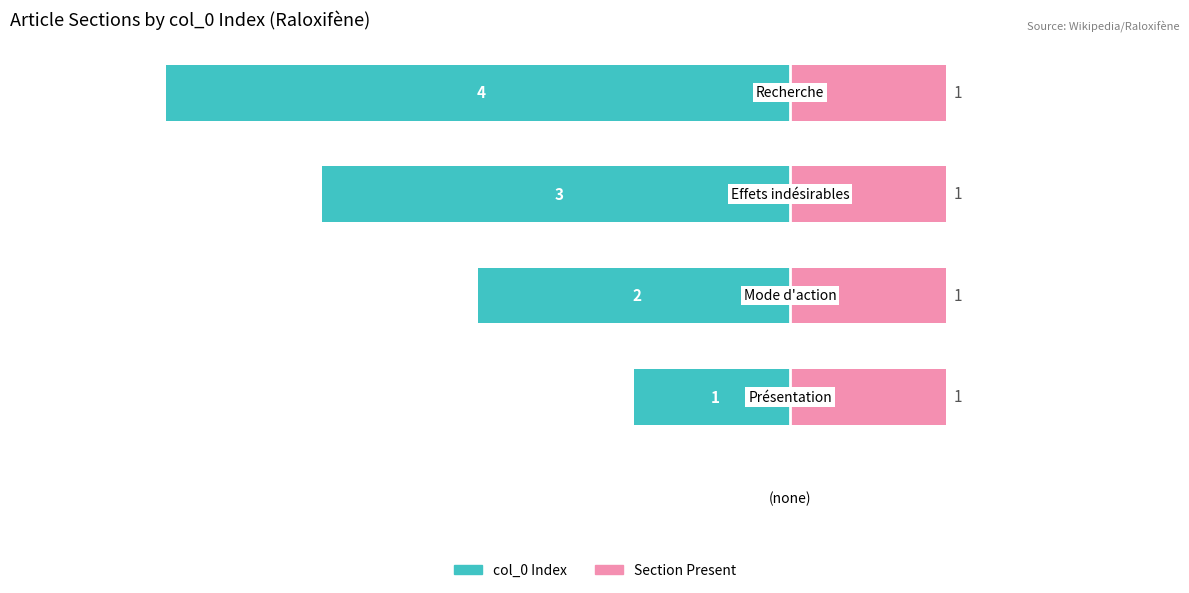

What is the average value of the Section Present series?

1